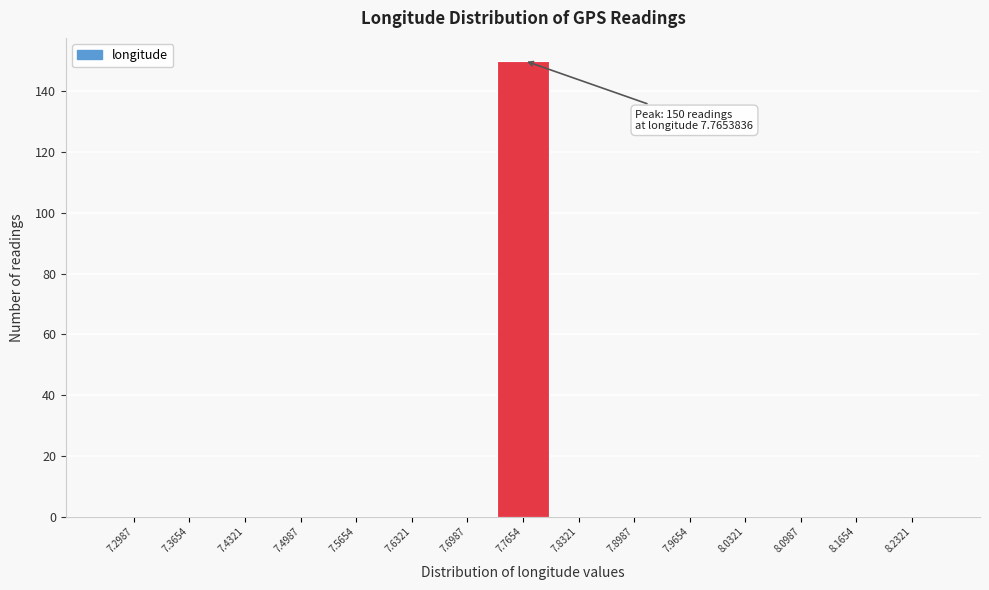

Reading left to right, what are all the values shown in this chart?

7.2987=0	7.3654=0	7.4321=0	7.4987=0	7.5654=0	7.6321=0	7.6987=0	7.7654=150	7.8321=0	7.8987=0	7.9654=0	8.0321=0	8.0987=0	8.1654=0	8.2321=0